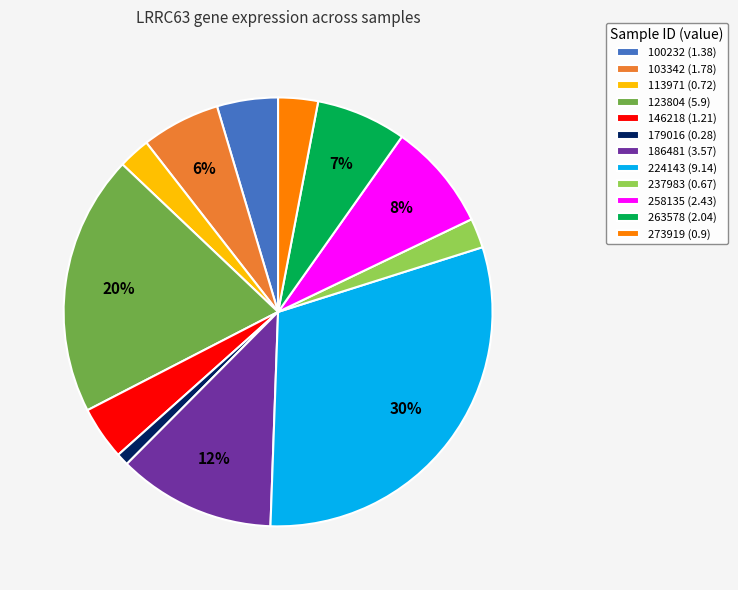

Does any single category account for the majority?

No